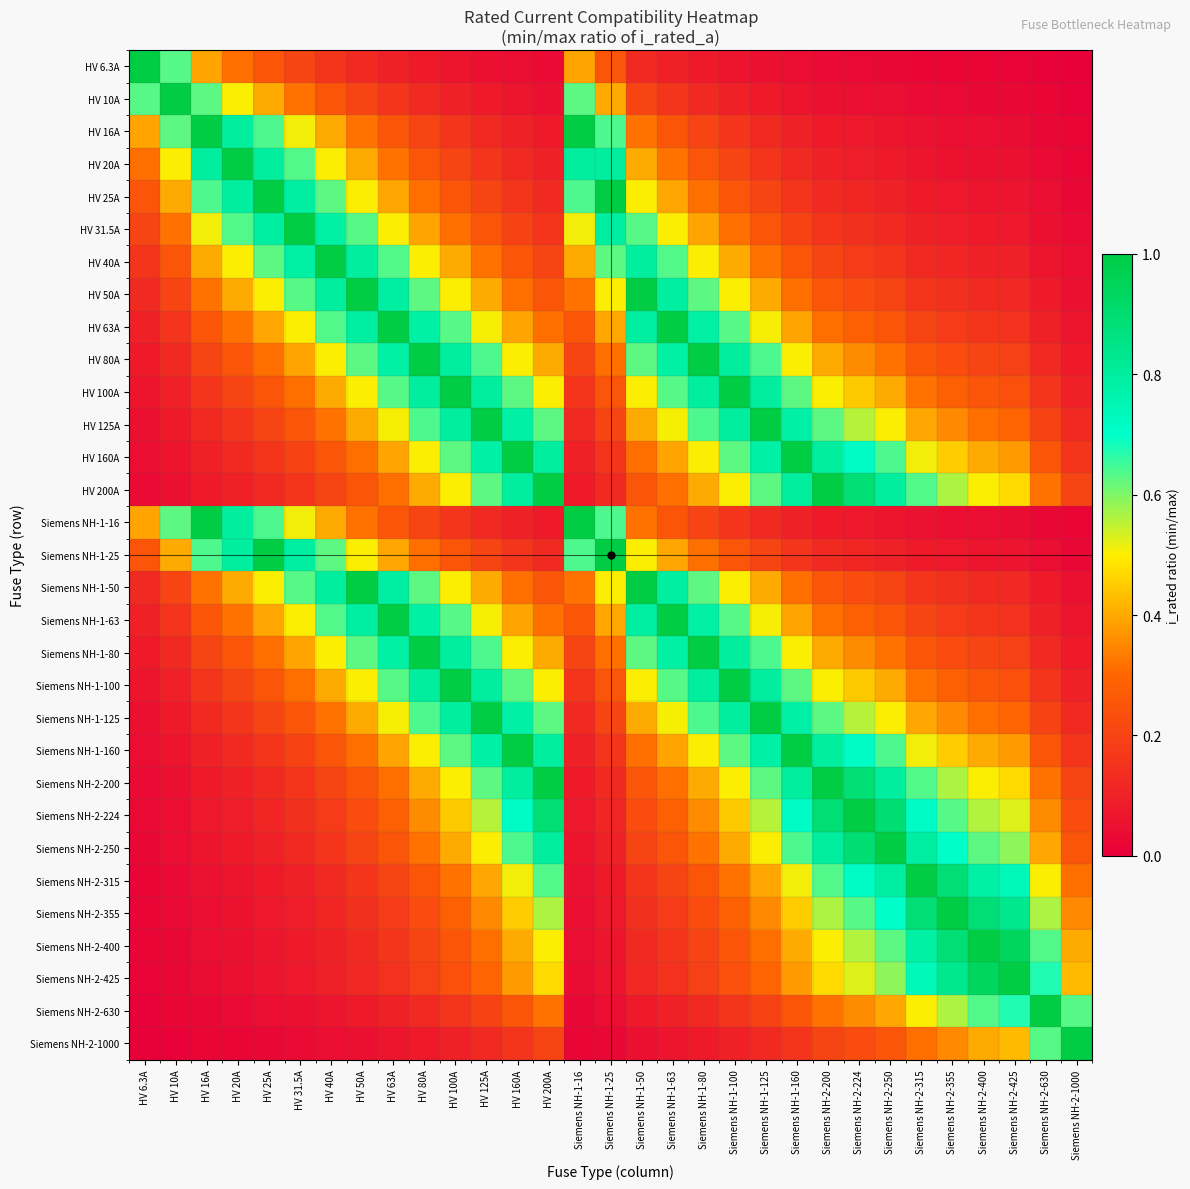

Reading right to left, transcribe all the data shown in this chart.

HV 6.3A: Siemens NH-2-1000=0.0	Siemens NH-2-630=0.0	Siemens NH-2-425=0.0	Siemens NH-2-400=0.0	Siemens NH-2-355=0.0	Siemens NH-2-315=0.0	Siemens NH-2-250=0.0	Siemens NH-2-224=0.0	Siemens NH-2-200=0.0	Siemens NH-1-160=0.0	Siemens NH-1-125=0.1	Siemens NH-1-100=0.1	Siemens NH-1-80=0.1	Siemens NH-1-63=0.1	Siemens NH-1-50=0.1	Siemens NH-1-25=0.3	Siemens NH-1-16=0.4	HV 200A=0.0	HV 160A=0.0	HV 125A=0.1	HV 100A=0.1	HV 80A=0.1	HV 63A=0.1	HV 50A=0.1	HV 40A=0.2	HV 31.5A=0.2	HV 25A=0.3	HV 20A=0.3	HV 16A=0.4	HV 10A=0.6	HV 6.3A=1.0
HV 10A: Siemens NH-2-1000=0.0	Siemens NH-2-630=0.0	Siemens NH-2-425=0.0	Siemens NH-2-400=0.0	Siemens NH-2-355=0.0	Siemens NH-2-315=0.0	Siemens NH-2-250=0.0	Siemens NH-2-224=0.0	Siemens NH-2-200=0.1	Siemens NH-1-160=0.1	Siemens NH-1-125=0.1	Siemens NH-1-100=0.1	Siemens NH-1-80=0.1	Siemens NH-1-63=0.2	Siemens NH-1-50=0.2	Siemens NH-1-25=0.4	Siemens NH-1-16=0.6	HV 200A=0.1	HV 160A=0.1	HV 125A=0.1	HV 100A=0.1	HV 80A=0.1	HV 63A=0.2	HV 50A=0.2	HV 40A=0.2	HV 31.5A=0.3	HV 25A=0.4	HV 20A=0.5	HV 16A=0.6	HV 10A=1.0	HV 6.3A=0.6
HV 16A: Siemens NH-2-1000=0.0	Siemens NH-2-630=0.0	Siemens NH-2-425=0.0	Siemens NH-2-400=0.0	Siemens NH-2-355=0.0	Siemens NH-2-315=0.1	Siemens NH-2-250=0.1	Siemens NH-2-224=0.1	Siemens NH-2-200=0.1	Siemens NH-1-160=0.1	Siemens NH-1-125=0.1	Siemens NH-1-100=0.2	Siemens NH-1-80=0.2	Siemens NH-1-63=0.3	Siemens NH-1-50=0.3	Siemens NH-1-25=0.6	Siemens NH-1-16=1.0	HV 200A=0.1	HV 160A=0.1	HV 125A=0.1	HV 100A=0.2	HV 80A=0.2	HV 63A=0.3	HV 50A=0.3	HV 40A=0.4	HV 31.5A=0.5	HV 25A=0.6	HV 20A=0.8	HV 16A=1.0	HV 10A=0.6	HV 6.3A=0.4
HV 20A: Siemens NH-2-1000=0.0	Siemens NH-2-630=0.0	Siemens NH-2-425=0.0	Siemens NH-2-400=0.1	Siemens NH-2-355=0.1	Siemens NH-2-315=0.1	Siemens NH-2-250=0.1	Siemens NH-2-224=0.1	Siemens NH-2-200=0.1	Siemens NH-1-160=0.1	Siemens NH-1-125=0.2	Siemens NH-1-100=0.2	Siemens NH-1-80=0.2	Siemens NH-1-63=0.3	Siemens NH-1-50=0.4	Siemens NH-1-25=0.8	Siemens NH-1-16=0.8	HV 200A=0.1	HV 160A=0.1	HV 125A=0.2	HV 100A=0.2	HV 80A=0.2	HV 63A=0.3	HV 50A=0.4	HV 40A=0.5	HV 31.5A=0.6	HV 25A=0.8	HV 20A=1.0	HV 16A=0.8	HV 10A=0.5	HV 6.3A=0.3
HV 25A: Siemens NH-2-1000=0.0	Siemens NH-2-630=0.0	Siemens NH-2-425=0.1	Siemens NH-2-400=0.1	Siemens NH-2-355=0.1	Siemens NH-2-315=0.1	Siemens NH-2-250=0.1	Siemens NH-2-224=0.1	Siemens NH-2-200=0.1	Siemens NH-1-160=0.2	Siemens NH-1-125=0.2	Siemens NH-1-100=0.2	Siemens NH-1-80=0.3	Siemens NH-1-63=0.4	Siemens NH-1-50=0.5	Siemens NH-1-25=1.0	Siemens NH-1-16=0.6	HV 200A=0.1	HV 160A=0.2	HV 125A=0.2	HV 100A=0.2	HV 80A=0.3	HV 63A=0.4	HV 50A=0.5	HV 40A=0.6	HV 31.5A=0.8	HV 25A=1.0	HV 20A=0.8	HV 16A=0.6	HV 10A=0.4	HV 6.3A=0.3
HV 31.5A: Siemens NH-2-1000=0.0	Siemens NH-2-630=0.1	Siemens NH-2-425=0.1	Siemens NH-2-400=0.1	Siemens NH-2-355=0.1	Siemens NH-2-315=0.1	Siemens NH-2-250=0.1	Siemens NH-2-224=0.1	Siemens NH-2-200=0.2	Siemens NH-1-160=0.2	Siemens NH-1-125=0.3	Siemens NH-1-100=0.3	Siemens NH-1-80=0.4	Siemens NH-1-63=0.5	Siemens NH-1-50=0.6	Siemens NH-1-25=0.8	Siemens NH-1-16=0.5	HV 200A=0.2	HV 160A=0.2	HV 125A=0.3	HV 100A=0.3	HV 80A=0.4	HV 63A=0.5	HV 50A=0.6	HV 40A=0.8	HV 31.5A=1.0	HV 25A=0.8	HV 20A=0.6	HV 16A=0.5	HV 10A=0.3	HV 6.3A=0.2
HV 40A: Siemens NH-2-1000=0.0	Siemens NH-2-630=0.1	Siemens NH-2-425=0.1	Siemens NH-2-400=0.1	Siemens NH-2-355=0.1	Siemens NH-2-315=0.1	Siemens NH-2-250=0.2	Siemens NH-2-224=0.2	Siemens NH-2-200=0.2	Siemens NH-1-160=0.2	Siemens NH-1-125=0.3	Siemens NH-1-100=0.4	Siemens NH-1-80=0.5	Siemens NH-1-63=0.6	Siemens NH-1-50=0.8	Siemens NH-1-25=0.6	Siemens NH-1-16=0.4	HV 200A=0.2	HV 160A=0.2	HV 125A=0.3	HV 100A=0.4	HV 80A=0.5	HV 63A=0.6	HV 50A=0.8	HV 40A=1.0	HV 31.5A=0.8	HV 25A=0.6	HV 20A=0.5	HV 16A=0.4	HV 10A=0.2	HV 6.3A=0.2
HV 50A: Siemens NH-2-1000=0.1	Siemens NH-2-630=0.1	Siemens NH-2-425=0.1	Siemens NH-2-400=0.1	Siemens NH-2-355=0.1	Siemens NH-2-315=0.2	Siemens NH-2-250=0.2	Siemens NH-2-224=0.2	Siemens NH-2-200=0.2	Siemens NH-1-160=0.3	Siemens NH-1-125=0.4	Siemens NH-1-100=0.5	Siemens NH-1-80=0.6	Siemens NH-1-63=0.8	Siemens NH-1-50=1.0	Siemens NH-1-25=0.5	Siemens NH-1-16=0.3	HV 200A=0.2	HV 160A=0.3	HV 125A=0.4	HV 100A=0.5	HV 80A=0.6	HV 63A=0.8	HV 50A=1.0	HV 40A=0.8	HV 31.5A=0.6	HV 25A=0.5	HV 20A=0.4	HV 16A=0.3	HV 10A=0.2	HV 6.3A=0.1
HV 63A: Siemens NH-2-1000=0.1	Siemens NH-2-630=0.1	Siemens NH-2-425=0.1	Siemens NH-2-400=0.2	Siemens NH-2-355=0.2	Siemens NH-2-315=0.2	Siemens NH-2-250=0.3	Siemens NH-2-224=0.3	Siemens NH-2-200=0.3	Siemens NH-1-160=0.4	Siemens NH-1-125=0.5	Siemens NH-1-100=0.6	Siemens NH-1-80=0.8	Siemens NH-1-63=1.0	Siemens NH-1-50=0.8	Siemens NH-1-25=0.4	Siemens NH-1-16=0.3	HV 200A=0.3	HV 160A=0.4	HV 125A=0.5	HV 100A=0.6	HV 80A=0.8	HV 63A=1.0	HV 50A=0.8	HV 40A=0.6	HV 31.5A=0.5	HV 25A=0.4	HV 20A=0.3	HV 16A=0.3	HV 10A=0.2	HV 6.3A=0.1
HV 80A: Siemens NH-2-1000=0.1	Siemens NH-2-630=0.1	Siemens NH-2-425=0.2	Siemens NH-2-400=0.2	Siemens NH-2-355=0.2	Siemens NH-2-315=0.3	Siemens NH-2-250=0.3	Siemens NH-2-224=0.4	Siemens NH-2-200=0.4	Siemens NH-1-160=0.5	Siemens NH-1-125=0.6	Siemens NH-1-100=0.8	Siemens NH-1-80=1.0	Siemens NH-1-63=0.8	Siemens NH-1-50=0.6	Siemens NH-1-25=0.3	Siemens NH-1-16=0.2	HV 200A=0.4	HV 160A=0.5	HV 125A=0.6	HV 100A=0.8	HV 80A=1.0	HV 63A=0.8	HV 50A=0.6	HV 40A=0.5	HV 31.5A=0.4	HV 25A=0.3	HV 20A=0.2	HV 16A=0.2	HV 10A=0.1	HV 6.3A=0.1
HV 100A: Siemens NH-2-1000=0.1	Siemens NH-2-630=0.2	Siemens NH-2-425=0.2	Siemens NH-2-400=0.2	Siemens NH-2-355=0.3	Siemens NH-2-315=0.3	Siemens NH-2-250=0.4	Siemens NH-2-224=0.4	Siemens NH-2-200=0.5	Siemens NH-1-160=0.6	Siemens NH-1-125=0.8	Siemens NH-1-100=1.0	Siemens NH-1-80=0.8	Siemens NH-1-63=0.6	Siemens NH-1-50=0.5	Siemens NH-1-25=0.2	Siemens NH-1-16=0.2	HV 200A=0.5	HV 160A=0.6	HV 125A=0.8	HV 100A=1.0	HV 80A=0.8	HV 63A=0.6	HV 50A=0.5	HV 40A=0.4	HV 31.5A=0.3	HV 25A=0.2	HV 20A=0.2	HV 16A=0.2	HV 10A=0.1	HV 6.3A=0.1
HV 125A: Siemens NH-2-1000=0.1	Siemens NH-2-630=0.2	Siemens NH-2-425=0.3	Siemens NH-2-400=0.3	Siemens NH-2-355=0.4	Siemens NH-2-315=0.4	Siemens NH-2-250=0.5	Siemens NH-2-224=0.6	Siemens NH-2-200=0.6	Siemens NH-1-160=0.8	Siemens NH-1-125=1.0	Siemens NH-1-100=0.8	Siemens NH-1-80=0.6	Siemens NH-1-63=0.5	Siemens NH-1-50=0.4	Siemens NH-1-25=0.2	Siemens NH-1-16=0.1	HV 200A=0.6	HV 160A=0.8	HV 125A=1.0	HV 100A=0.8	HV 80A=0.6	HV 63A=0.5	HV 50A=0.4	HV 40A=0.3	HV 31.5A=0.3	HV 25A=0.2	HV 20A=0.2	HV 16A=0.1	HV 10A=0.1	HV 6.3A=0.1
HV 160A: Siemens NH-2-1000=0.2	Siemens NH-2-630=0.3	Siemens NH-2-425=0.4	Siemens NH-2-400=0.4	Siemens NH-2-355=0.5	Siemens NH-2-315=0.5	Siemens NH-2-250=0.6	Siemens NH-2-224=0.7	Siemens NH-2-200=0.8	Siemens NH-1-160=1.0	Siemens NH-1-125=0.8	Siemens NH-1-100=0.6	Siemens NH-1-80=0.5	Siemens NH-1-63=0.4	Siemens NH-1-50=0.3	Siemens NH-1-25=0.2	Siemens NH-1-16=0.1	HV 200A=0.8	HV 160A=1.0	HV 125A=0.8	HV 100A=0.6	HV 80A=0.5	HV 63A=0.4	HV 50A=0.3	HV 40A=0.2	HV 31.5A=0.2	HV 25A=0.2	HV 20A=0.1	HV 16A=0.1	HV 10A=0.1	HV 6.3A=0.0
HV 200A: Siemens NH-2-1000=0.2	Siemens NH-2-630=0.3	Siemens NH-2-425=0.5	Siemens NH-2-400=0.5	Siemens NH-2-355=0.6	Siemens NH-2-315=0.6	Siemens NH-2-250=0.8	Siemens NH-2-224=0.9	Siemens NH-2-200=1.0	Siemens NH-1-160=0.8	Siemens NH-1-125=0.6	Siemens NH-1-100=0.5	Siemens NH-1-80=0.4	Siemens NH-1-63=0.3	Siemens NH-1-50=0.2	Siemens NH-1-25=0.1	Siemens NH-1-16=0.1	HV 200A=1.0	HV 160A=0.8	HV 125A=0.6	HV 100A=0.5	HV 80A=0.4	HV 63A=0.3	HV 50A=0.2	HV 40A=0.2	HV 31.5A=0.2	HV 25A=0.1	HV 20A=0.1	HV 16A=0.1	HV 10A=0.1	HV 6.3A=0.0
Siemens NH-1-16: Siemens NH-2-1000=0.0	Siemens NH-2-630=0.0	Siemens NH-2-425=0.0	Siemens NH-2-400=0.0	Siemens NH-2-355=0.0	Siemens NH-2-315=0.1	Siemens NH-2-250=0.1	Siemens NH-2-224=0.1	Siemens NH-2-200=0.1	Siemens NH-1-160=0.1	Siemens NH-1-125=0.1	Siemens NH-1-100=0.2	Siemens NH-1-80=0.2	Siemens NH-1-63=0.3	Siemens NH-1-50=0.3	Siemens NH-1-25=0.6	Siemens NH-1-16=1.0	HV 200A=0.1	HV 160A=0.1	HV 125A=0.1	HV 100A=0.2	HV 80A=0.2	HV 63A=0.3	HV 50A=0.3	HV 40A=0.4	HV 31.5A=0.5	HV 25A=0.6	HV 20A=0.8	HV 16A=1.0	HV 10A=0.6	HV 6.3A=0.4
Siemens NH-1-25: Siemens NH-2-1000=0.0	Siemens NH-2-630=0.0	Siemens NH-2-425=0.1	Siemens NH-2-400=0.1	Siemens NH-2-355=0.1	Siemens NH-2-315=0.1	Siemens NH-2-250=0.1	Siemens NH-2-224=0.1	Siemens NH-2-200=0.1	Siemens NH-1-160=0.2	Siemens NH-1-125=0.2	Siemens NH-1-100=0.2	Siemens NH-1-80=0.3	Siemens NH-1-63=0.4	Siemens NH-1-50=0.5	Siemens NH-1-25=1.0	Siemens NH-1-16=0.6	HV 200A=0.1	HV 160A=0.2	HV 125A=0.2	HV 100A=0.2	HV 80A=0.3	HV 63A=0.4	HV 50A=0.5	HV 40A=0.6	HV 31.5A=0.8	HV 25A=1.0	HV 20A=0.8	HV 16A=0.6	HV 10A=0.4	HV 6.3A=0.3
Siemens NH-1-50: Siemens NH-2-1000=0.1	Siemens NH-2-630=0.1	Siemens NH-2-425=0.1	Siemens NH-2-400=0.1	Siemens NH-2-355=0.1	Siemens NH-2-315=0.2	Siemens NH-2-250=0.2	Siemens NH-2-224=0.2	Siemens NH-2-200=0.2	Siemens NH-1-160=0.3	Siemens NH-1-125=0.4	Siemens NH-1-100=0.5	Siemens NH-1-80=0.6	Siemens NH-1-63=0.8	Siemens NH-1-50=1.0	Siemens NH-1-25=0.5	Siemens NH-1-16=0.3	HV 200A=0.2	HV 160A=0.3	HV 125A=0.4	HV 100A=0.5	HV 80A=0.6	HV 63A=0.8	HV 50A=1.0	HV 40A=0.8	HV 31.5A=0.6	HV 25A=0.5	HV 20A=0.4	HV 16A=0.3	HV 10A=0.2	HV 6.3A=0.1
Siemens NH-1-63: Siemens NH-2-1000=0.1	Siemens NH-2-630=0.1	Siemens NH-2-425=0.1	Siemens NH-2-400=0.2	Siemens NH-2-355=0.2	Siemens NH-2-315=0.2	Siemens NH-2-250=0.3	Siemens NH-2-224=0.3	Siemens NH-2-200=0.3	Siemens NH-1-160=0.4	Siemens NH-1-125=0.5	Siemens NH-1-100=0.6	Siemens NH-1-80=0.8	Siemens NH-1-63=1.0	Siemens NH-1-50=0.8	Siemens NH-1-25=0.4	Siemens NH-1-16=0.3	HV 200A=0.3	HV 160A=0.4	HV 125A=0.5	HV 100A=0.6	HV 80A=0.8	HV 63A=1.0	HV 50A=0.8	HV 40A=0.6	HV 31.5A=0.5	HV 25A=0.4	HV 20A=0.3	HV 16A=0.3	HV 10A=0.2	HV 6.3A=0.1
Siemens NH-1-80: Siemens NH-2-1000=0.1	Siemens NH-2-630=0.1	Siemens NH-2-425=0.2	Siemens NH-2-400=0.2	Siemens NH-2-355=0.2	Siemens NH-2-315=0.3	Siemens NH-2-250=0.3	Siemens NH-2-224=0.4	Siemens NH-2-200=0.4	Siemens NH-1-160=0.5	Siemens NH-1-125=0.6	Siemens NH-1-100=0.8	Siemens NH-1-80=1.0	Siemens NH-1-63=0.8	Siemens NH-1-50=0.6	Siemens NH-1-25=0.3	Siemens NH-1-16=0.2	HV 200A=0.4	HV 160A=0.5	HV 125A=0.6	HV 100A=0.8	HV 80A=1.0	HV 63A=0.8	HV 50A=0.6	HV 40A=0.5	HV 31.5A=0.4	HV 25A=0.3	HV 20A=0.2	HV 16A=0.2	HV 10A=0.1	HV 6.3A=0.1
Siemens NH-1-100: Siemens NH-2-1000=0.1	Siemens NH-2-630=0.2	Siemens NH-2-425=0.2	Siemens NH-2-400=0.2	Siemens NH-2-355=0.3	Siemens NH-2-315=0.3	Siemens NH-2-250=0.4	Siemens NH-2-224=0.4	Siemens NH-2-200=0.5	Siemens NH-1-160=0.6	Siemens NH-1-125=0.8	Siemens NH-1-100=1.0	Siemens NH-1-80=0.8	Siemens NH-1-63=0.6	Siemens NH-1-50=0.5	Siemens NH-1-25=0.2	Siemens NH-1-16=0.2	HV 200A=0.5	HV 160A=0.6	HV 125A=0.8	HV 100A=1.0	HV 80A=0.8	HV 63A=0.6	HV 50A=0.5	HV 40A=0.4	HV 31.5A=0.3	HV 25A=0.2	HV 20A=0.2	HV 16A=0.2	HV 10A=0.1	HV 6.3A=0.1
Siemens NH-1-125: Siemens NH-2-1000=0.1	Siemens NH-2-630=0.2	Siemens NH-2-425=0.3	Siemens NH-2-400=0.3	Siemens NH-2-355=0.4	Siemens NH-2-315=0.4	Siemens NH-2-250=0.5	Siemens NH-2-224=0.6	Siemens NH-2-200=0.6	Siemens NH-1-160=0.8	Siemens NH-1-125=1.0	Siemens NH-1-100=0.8	Siemens NH-1-80=0.6	Siemens NH-1-63=0.5	Siemens NH-1-50=0.4	Siemens NH-1-25=0.2	Siemens NH-1-16=0.1	HV 200A=0.6	HV 160A=0.8	HV 125A=1.0	HV 100A=0.8	HV 80A=0.6	HV 63A=0.5	HV 50A=0.4	HV 40A=0.3	HV 31.5A=0.3	HV 25A=0.2	HV 20A=0.2	HV 16A=0.1	HV 10A=0.1	HV 6.3A=0.1
Siemens NH-1-160: Siemens NH-2-1000=0.2	Siemens NH-2-630=0.3	Siemens NH-2-425=0.4	Siemens NH-2-400=0.4	Siemens NH-2-355=0.5	Siemens NH-2-315=0.5	Siemens NH-2-250=0.6	Siemens NH-2-224=0.7	Siemens NH-2-200=0.8	Siemens NH-1-160=1.0	Siemens NH-1-125=0.8	Siemens NH-1-100=0.6	Siemens NH-1-80=0.5	Siemens NH-1-63=0.4	Siemens NH-1-50=0.3	Siemens NH-1-25=0.2	Siemens NH-1-16=0.1	HV 200A=0.8	HV 160A=1.0	HV 125A=0.8	HV 100A=0.6	HV 80A=0.5	HV 63A=0.4	HV 50A=0.3	HV 40A=0.2	HV 31.5A=0.2	HV 25A=0.2	HV 20A=0.1	HV 16A=0.1	HV 10A=0.1	HV 6.3A=0.0
Siemens NH-2-200: Siemens NH-2-1000=0.2	Siemens NH-2-630=0.3	Siemens NH-2-425=0.5	Siemens NH-2-400=0.5	Siemens NH-2-355=0.6	Siemens NH-2-315=0.6	Siemens NH-2-250=0.8	Siemens NH-2-224=0.9	Siemens NH-2-200=1.0	Siemens NH-1-160=0.8	Siemens NH-1-125=0.6	Siemens NH-1-100=0.5	Siemens NH-1-80=0.4	Siemens NH-1-63=0.3	Siemens NH-1-50=0.2	Siemens NH-1-25=0.1	Siemens NH-1-16=0.1	HV 200A=1.0	HV 160A=0.8	HV 125A=0.6	HV 100A=0.5	HV 80A=0.4	HV 63A=0.3	HV 50A=0.2	HV 40A=0.2	HV 31.5A=0.2	HV 25A=0.1	HV 20A=0.1	HV 16A=0.1	HV 10A=0.1	HV 6.3A=0.0
Siemens NH-2-224: Siemens NH-2-1000=0.2	Siemens NH-2-630=0.4	Siemens NH-2-425=0.5	Siemens NH-2-400=0.6	Siemens NH-2-355=0.6	Siemens NH-2-315=0.7	Siemens NH-2-250=0.9	Siemens NH-2-224=1.0	Siemens NH-2-200=0.9	Siemens NH-1-160=0.7	Siemens NH-1-125=0.6	Siemens NH-1-100=0.4	Siemens NH-1-80=0.4	Siemens NH-1-63=0.3	Siemens NH-1-50=0.2	Siemens NH-1-25=0.1	Siemens NH-1-16=0.1	HV 200A=0.9	HV 160A=0.7	HV 125A=0.6	HV 100A=0.4	HV 80A=0.4	HV 63A=0.3	HV 50A=0.2	HV 40A=0.2	HV 31.5A=0.1	HV 25A=0.1	HV 20A=0.1	HV 16A=0.1	HV 10A=0.0	HV 6.3A=0.0
Siemens NH-2-250: Siemens NH-2-1000=0.2	Siemens NH-2-630=0.4	Siemens NH-2-425=0.6	Siemens NH-2-400=0.6	Siemens NH-2-355=0.7	Siemens NH-2-315=0.8	Siemens NH-2-250=1.0	Siemens NH-2-224=0.9	Siemens NH-2-200=0.8	Siemens NH-1-160=0.6	Siemens NH-1-125=0.5	Siemens NH-1-100=0.4	Siemens NH-1-80=0.3	Siemens NH-1-63=0.3	Siemens NH-1-50=0.2	Siemens NH-1-25=0.1	Siemens NH-1-16=0.1	HV 200A=0.8	HV 160A=0.6	HV 125A=0.5	HV 100A=0.4	HV 80A=0.3	HV 63A=0.3	HV 50A=0.2	HV 40A=0.2	HV 31.5A=0.1	HV 25A=0.1	HV 20A=0.1	HV 16A=0.1	HV 10A=0.0	HV 6.3A=0.0
Siemens NH-2-315: Siemens NH-2-1000=0.3	Siemens NH-2-630=0.5	Siemens NH-2-425=0.7	Siemens NH-2-400=0.8	Siemens NH-2-355=0.9	Siemens NH-2-315=1.0	Siemens NH-2-250=0.8	Siemens NH-2-224=0.7	Siemens NH-2-200=0.6	Siemens NH-1-160=0.5	Siemens NH-1-125=0.4	Siemens NH-1-100=0.3	Siemens NH-1-80=0.3	Siemens NH-1-63=0.2	Siemens NH-1-50=0.2	Siemens NH-1-25=0.1	Siemens NH-1-16=0.1	HV 200A=0.6	HV 160A=0.5	HV 125A=0.4	HV 100A=0.3	HV 80A=0.3	HV 63A=0.2	HV 50A=0.2	HV 40A=0.1	HV 31.5A=0.1	HV 25A=0.1	HV 20A=0.1	HV 16A=0.1	HV 10A=0.0	HV 6.3A=0.0
Siemens NH-2-355: Siemens NH-2-1000=0.4	Siemens NH-2-630=0.6	Siemens NH-2-425=0.8	Siemens NH-2-400=0.9	Siemens NH-2-355=1.0	Siemens NH-2-315=0.9	Siemens NH-2-250=0.7	Siemens NH-2-224=0.6	Siemens NH-2-200=0.6	Siemens NH-1-160=0.5	Siemens NH-1-125=0.4	Siemens NH-1-100=0.3	Siemens NH-1-80=0.2	Siemens NH-1-63=0.2	Siemens NH-1-50=0.1	Siemens NH-1-25=0.1	Siemens NH-1-16=0.0	HV 200A=0.6	HV 160A=0.5	HV 125A=0.4	HV 100A=0.3	HV 80A=0.2	HV 63A=0.2	HV 50A=0.1	HV 40A=0.1	HV 31.5A=0.1	HV 25A=0.1	HV 20A=0.1	HV 16A=0.0	HV 10A=0.0	HV 6.3A=0.0
Siemens NH-2-400: Siemens NH-2-1000=0.4	Siemens NH-2-630=0.6	Siemens NH-2-425=0.9	Siemens NH-2-400=1.0	Siemens NH-2-355=0.9	Siemens NH-2-315=0.8	Siemens NH-2-250=0.6	Siemens NH-2-224=0.6	Siemens NH-2-200=0.5	Siemens NH-1-160=0.4	Siemens NH-1-125=0.3	Siemens NH-1-100=0.2	Siemens NH-1-80=0.2	Siemens NH-1-63=0.2	Siemens NH-1-50=0.1	Siemens NH-1-25=0.1	Siemens NH-1-16=0.0	HV 200A=0.5	HV 160A=0.4	HV 125A=0.3	HV 100A=0.2	HV 80A=0.2	HV 63A=0.2	HV 50A=0.1	HV 40A=0.1	HV 31.5A=0.1	HV 25A=0.1	HV 20A=0.1	HV 16A=0.0	HV 10A=0.0	HV 6.3A=0.0
Siemens NH-2-425: Siemens NH-2-1000=0.4	Siemens NH-2-630=0.7	Siemens NH-2-425=1.0	Siemens NH-2-400=0.9	Siemens NH-2-355=0.8	Siemens NH-2-315=0.7	Siemens NH-2-250=0.6	Siemens NH-2-224=0.5	Siemens NH-2-200=0.5	Siemens NH-1-160=0.4	Siemens NH-1-125=0.3	Siemens NH-1-100=0.2	Siemens NH-1-80=0.2	Siemens NH-1-63=0.1	Siemens NH-1-50=0.1	Siemens NH-1-25=0.1	Siemens NH-1-16=0.0	HV 200A=0.5	HV 160A=0.4	HV 125A=0.3	HV 100A=0.2	HV 80A=0.2	HV 63A=0.1	HV 50A=0.1	HV 40A=0.1	HV 31.5A=0.1	HV 25A=0.1	HV 20A=0.0	HV 16A=0.0	HV 10A=0.0	HV 6.3A=0.0
Siemens NH-2-630: Siemens NH-2-1000=0.6	Siemens NH-2-630=1.0	Siemens NH-2-425=0.7	Siemens NH-2-400=0.6	Siemens NH-2-355=0.6	Siemens NH-2-315=0.5	Siemens NH-2-250=0.4	Siemens NH-2-224=0.4	Siemens NH-2-200=0.3	Siemens NH-1-160=0.3	Siemens NH-1-125=0.2	Siemens NH-1-100=0.2	Siemens NH-1-80=0.1	Siemens NH-1-63=0.1	Siemens NH-1-50=0.1	Siemens NH-1-25=0.0	Siemens NH-1-16=0.0	HV 200A=0.3	HV 160A=0.3	HV 125A=0.2	HV 100A=0.2	HV 80A=0.1	HV 63A=0.1	HV 50A=0.1	HV 40A=0.1	HV 31.5A=0.1	HV 25A=0.0	HV 20A=0.0	HV 16A=0.0	HV 10A=0.0	HV 6.3A=0.0
Siemens NH-2-1000: Siemens NH-2-1000=1.0	Siemens NH-2-630=0.6	Siemens NH-2-425=0.4	Siemens NH-2-400=0.4	Siemens NH-2-355=0.4	Siemens NH-2-315=0.3	Siemens NH-2-250=0.2	Siemens NH-2-224=0.2	Siemens NH-2-200=0.2	Siemens NH-1-160=0.2	Siemens NH-1-125=0.1	Siemens NH-1-100=0.1	Siemens NH-1-80=0.1	Siemens NH-1-63=0.1	Siemens NH-1-50=0.1	Siemens NH-1-25=0.0	Siemens NH-1-16=0.0	HV 200A=0.2	HV 160A=0.2	HV 125A=0.1	HV 100A=0.1	HV 80A=0.1	HV 63A=0.1	HV 50A=0.1	HV 40A=0.0	HV 31.5A=0.0	HV 25A=0.0	HV 20A=0.0	HV 16A=0.0	HV 10A=0.0	HV 6.3A=0.0